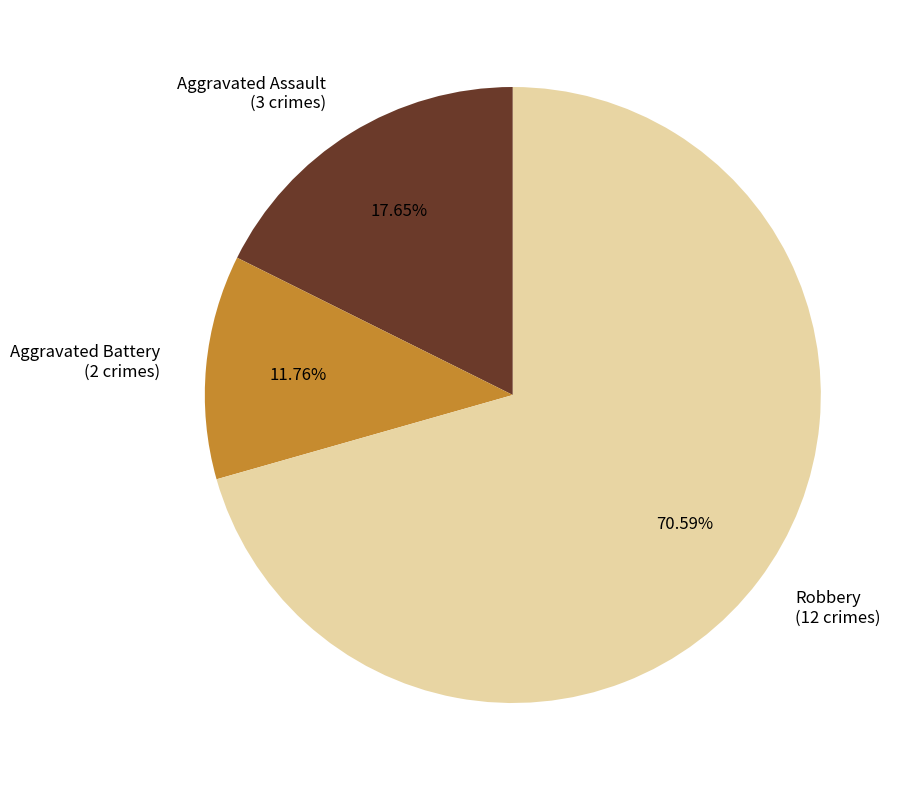

Does Robbery account for over 50% of the chart?

Yes